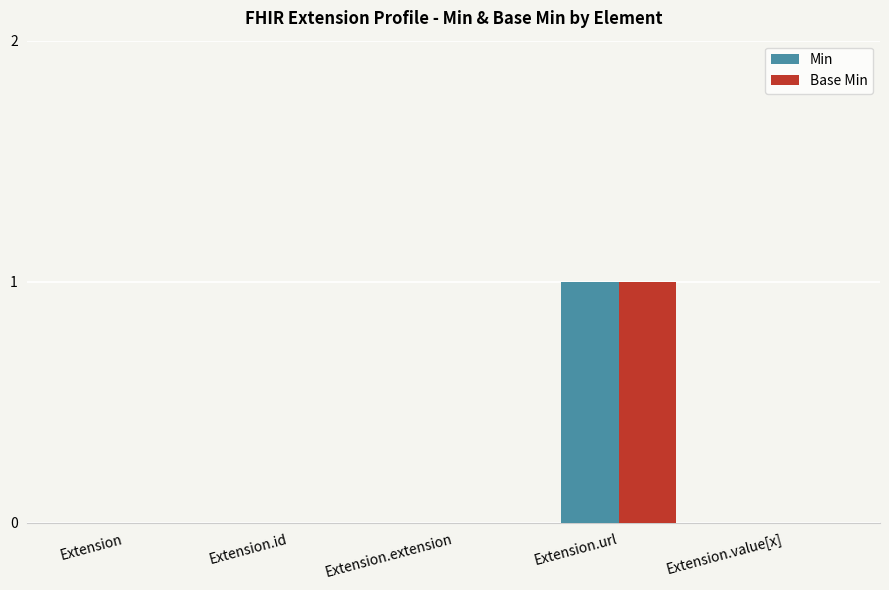

Reading left to right, extract all data points from this chart.

Min: 0	0	0	1	0
Base Min: 0	0	0	1	0